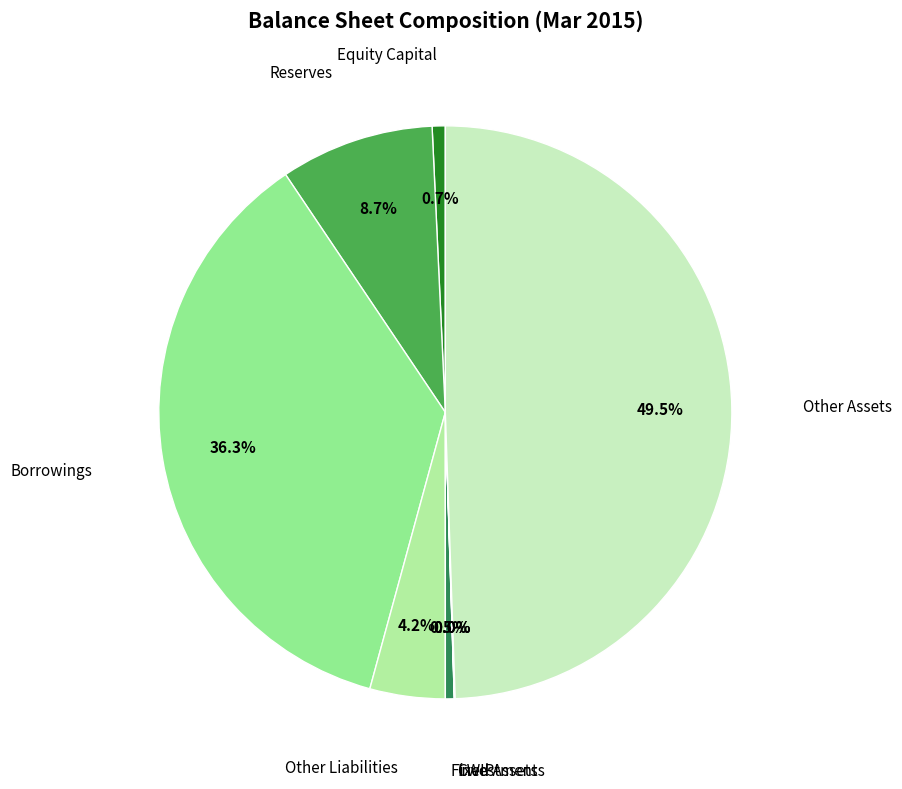

How many segments does this pie chart have?

8